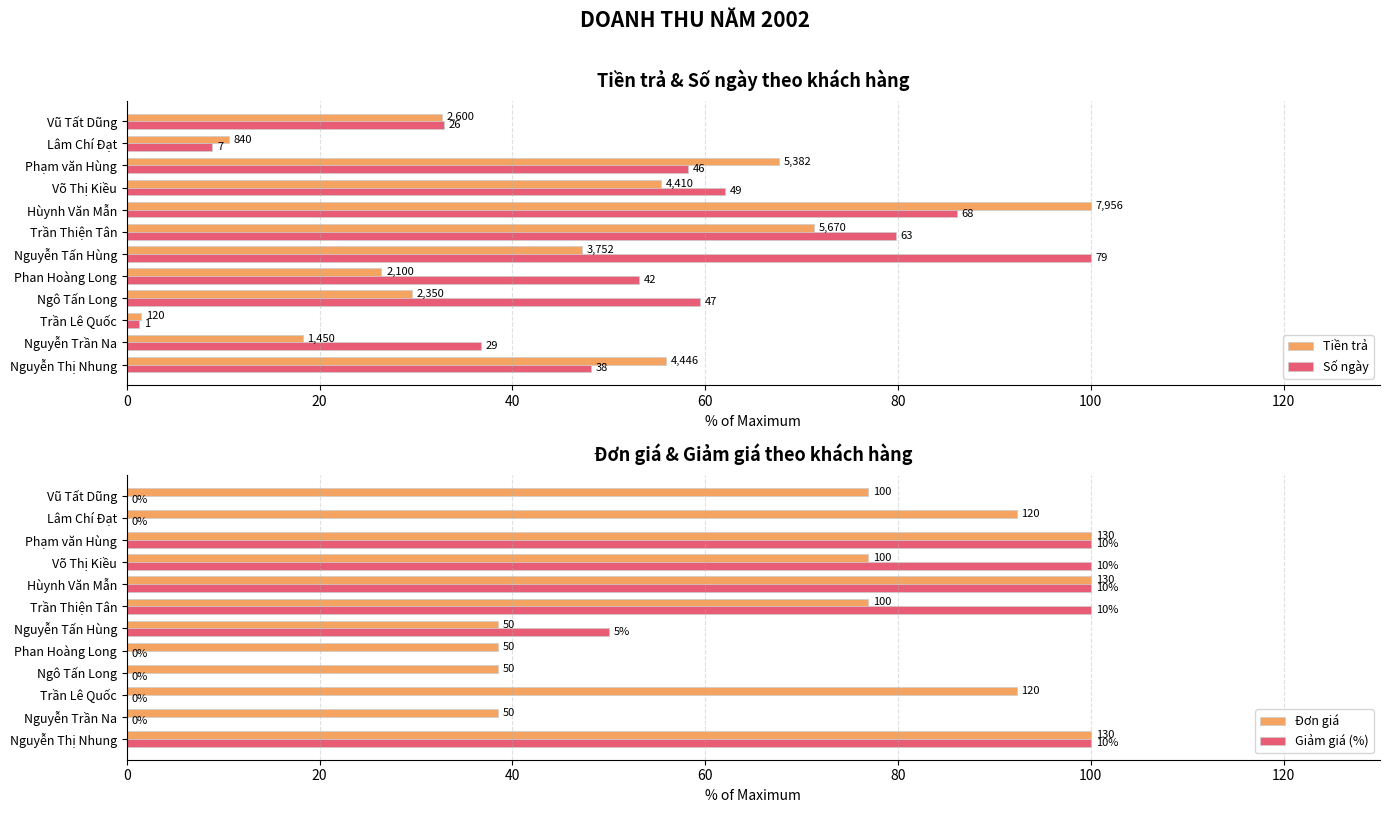

What are all the series names shown in the legend?

Tiền trả, Số ngày, Đơn giá, Giảm giá (%)